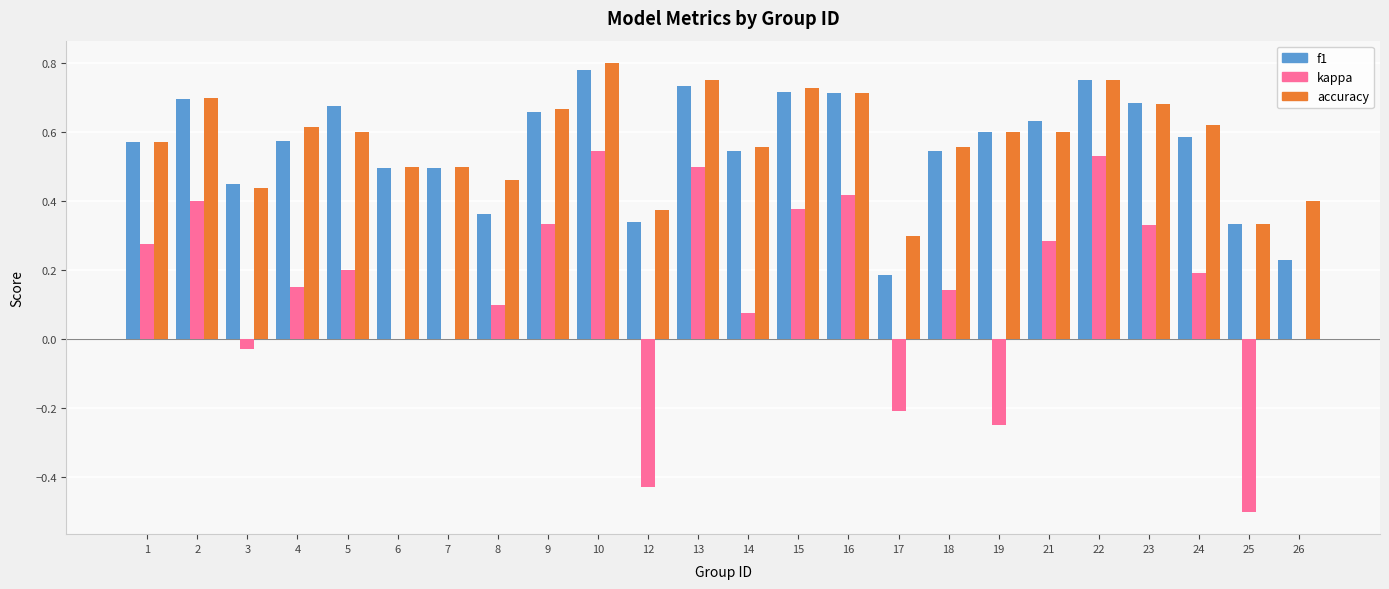

Which category has the highest value across all series?

10